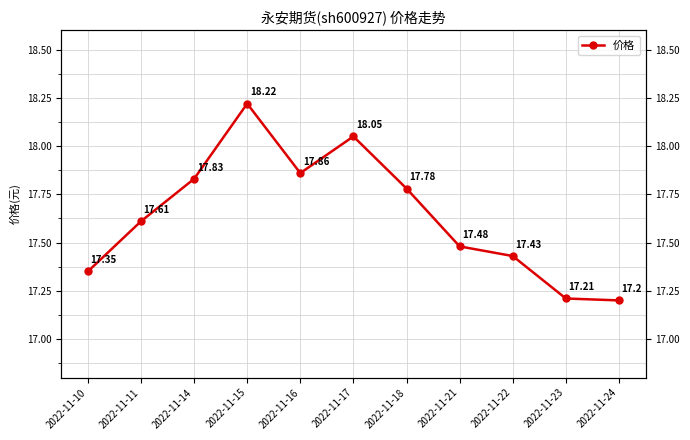

Reading right to left, extract all data points from this chart.

17.2	17.2	17.4	17.5	17.8	18.1	17.9	18.2	17.8	17.6	17.4